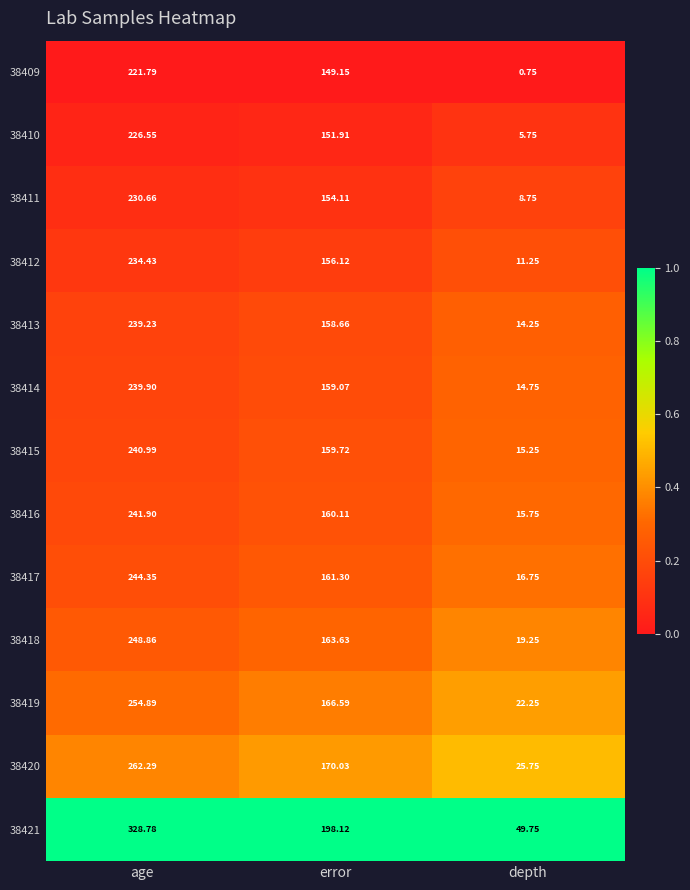

Which series has the largest total across all categories?

38421